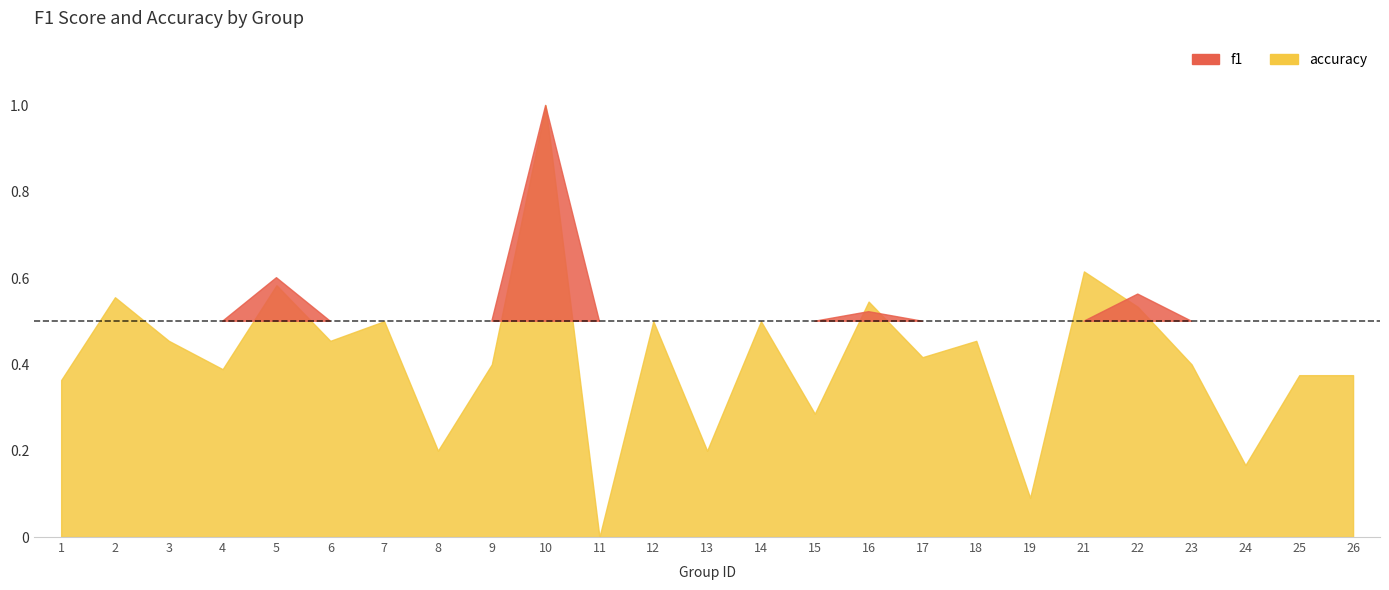

Reading left to right, list all the values displayed in this chart.

f1: 1=0.2	2=0.4	3=0.3	4=0.2	5=0.6	6=0.4	7=0.3	8=0.1	9=0.4	10=1.0	11=0.0	12=0.3	13=0.1	14=0.3	15=0.3	16=0.5	17=0.4	18=0.3	19=0.0	21=0.5	22=0.6	23=0.2	24=0.1	25=0.2	26=0.2
accuracy: 1=0.4	2=0.6	3=0.5	4=0.4	5=0.6	6=0.5	7=0.5	8=0.2	9=0.4	10=1.0	11=0.0	12=0.5	13=0.2	14=0.5	15=0.3	16=0.5	17=0.4	18=0.5	19=0.1	21=0.6	22=0.5	23=0.4	24=0.2	25=0.4	26=0.4